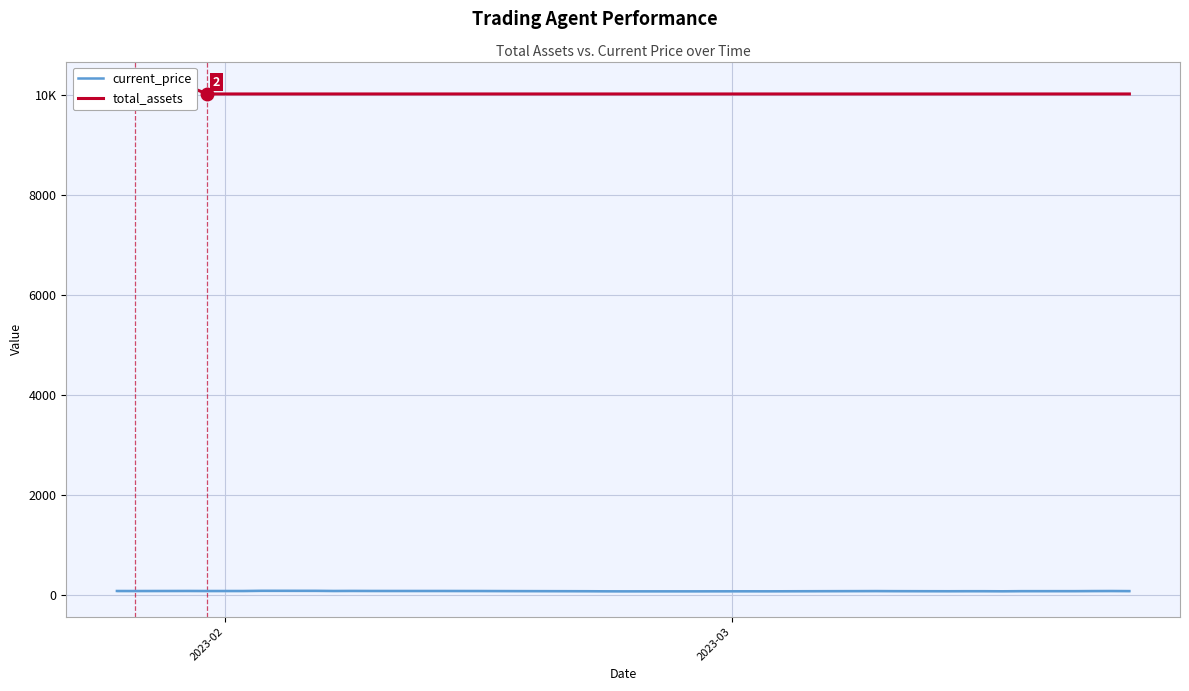

Is it true that current_price equals 132.6 at 34?

False